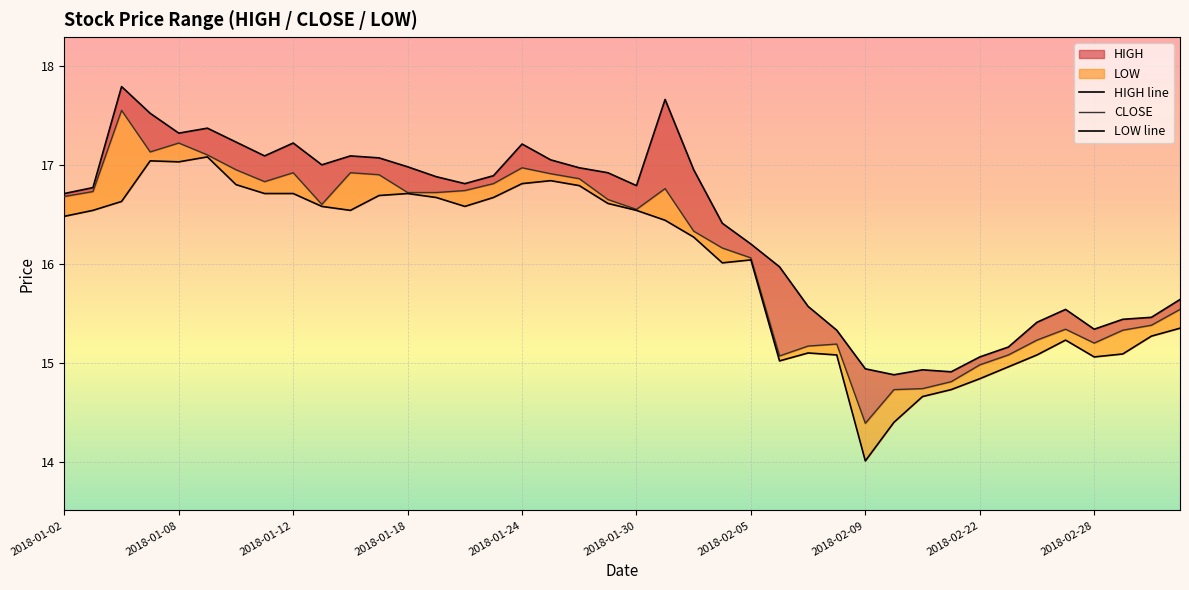

What is the maximum value shown in the chart?

17.8